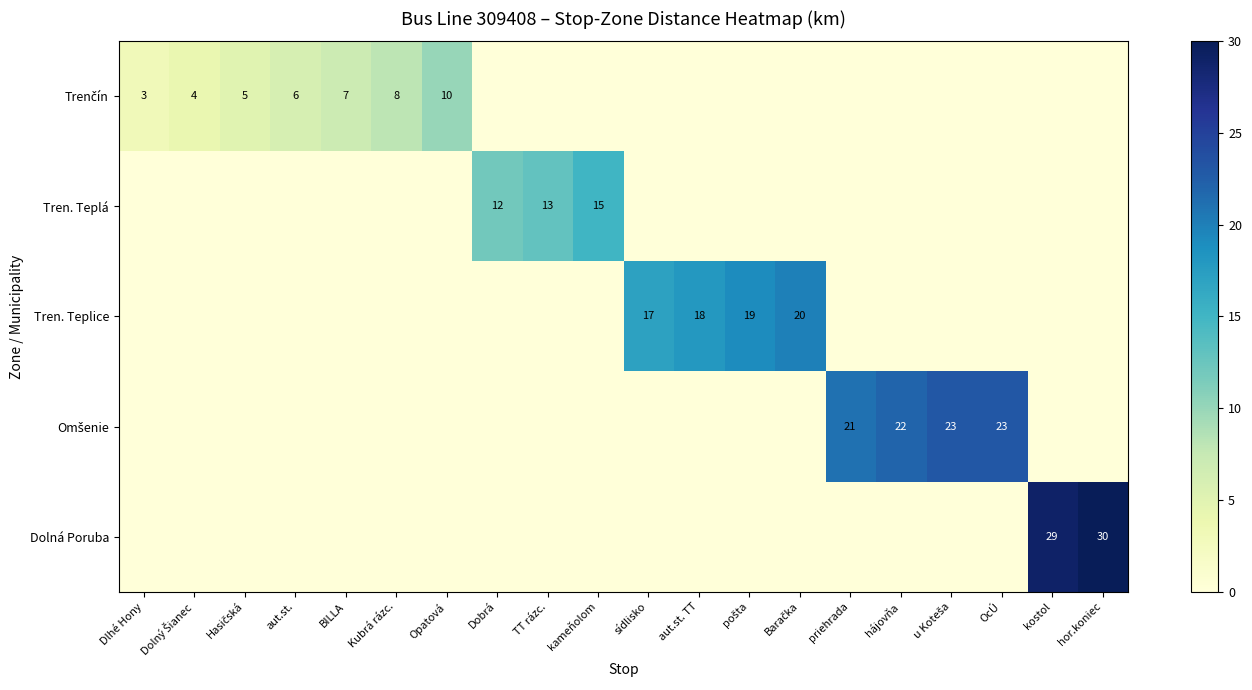

The value of Tren. Teplice at aut.st. TT is 18. True or false?

True